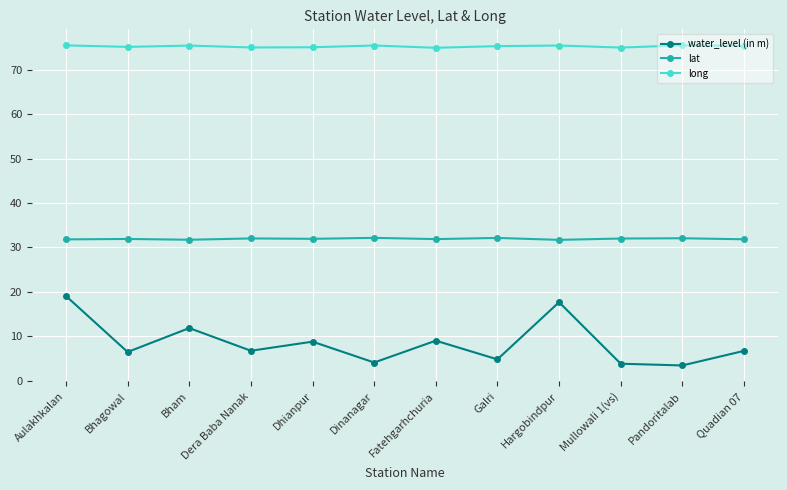

What is the sum of all long values?

903.4